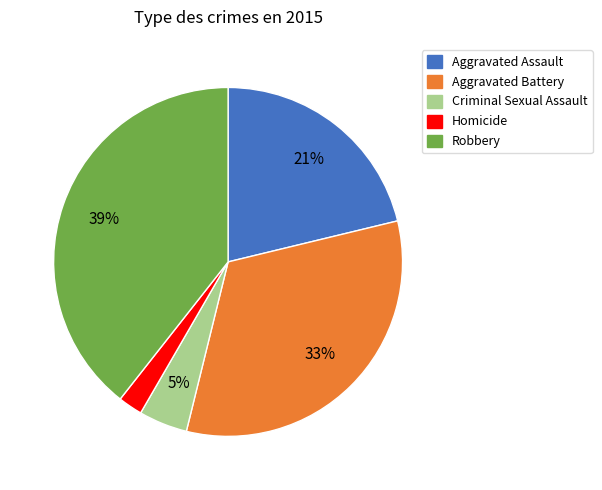

Do Aggravated Assault and Homicide together represent more than half of the pie?

No